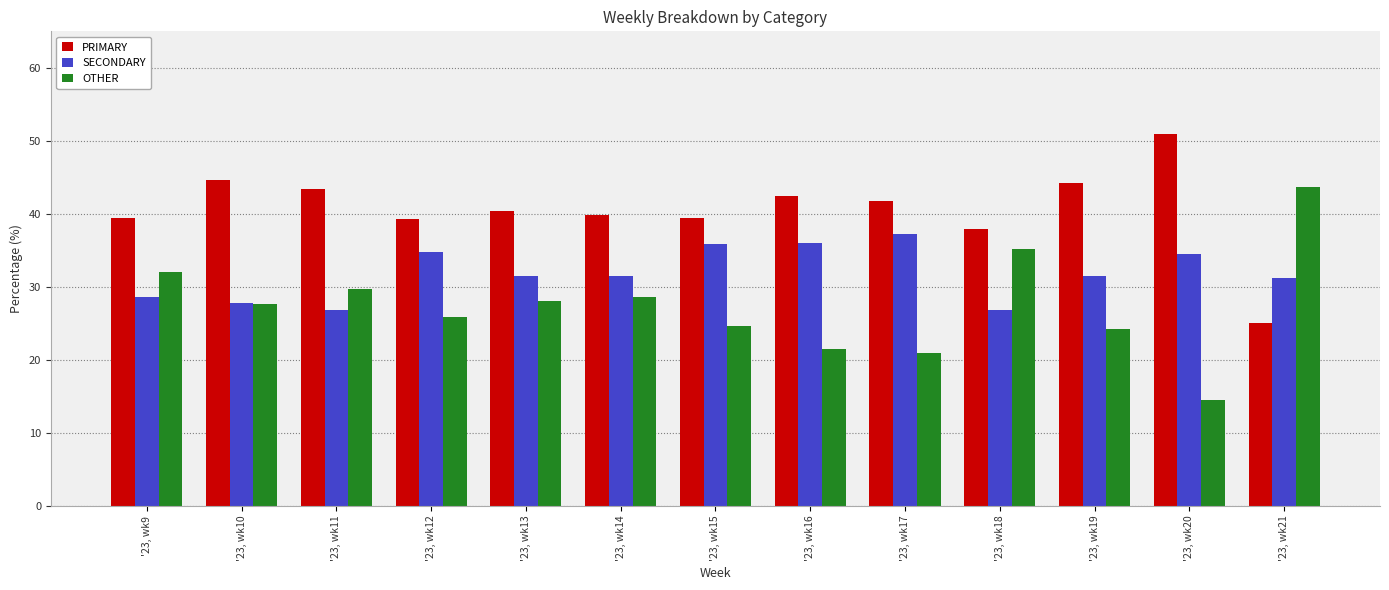

Is it true that SECONDARY equals 8.9 at '23, wk21?

False